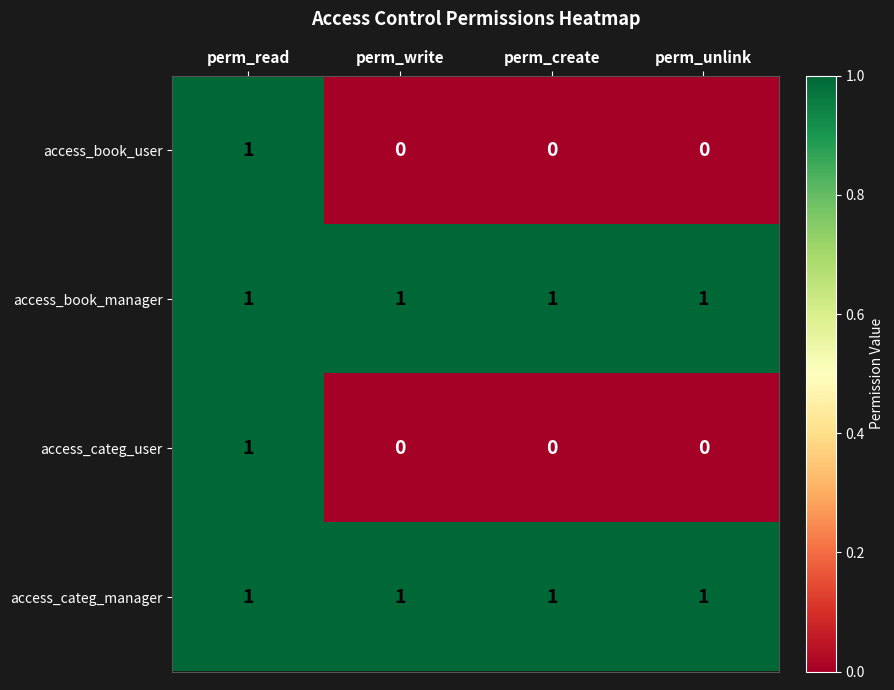

What is the sum of all access_book_manager values?

4